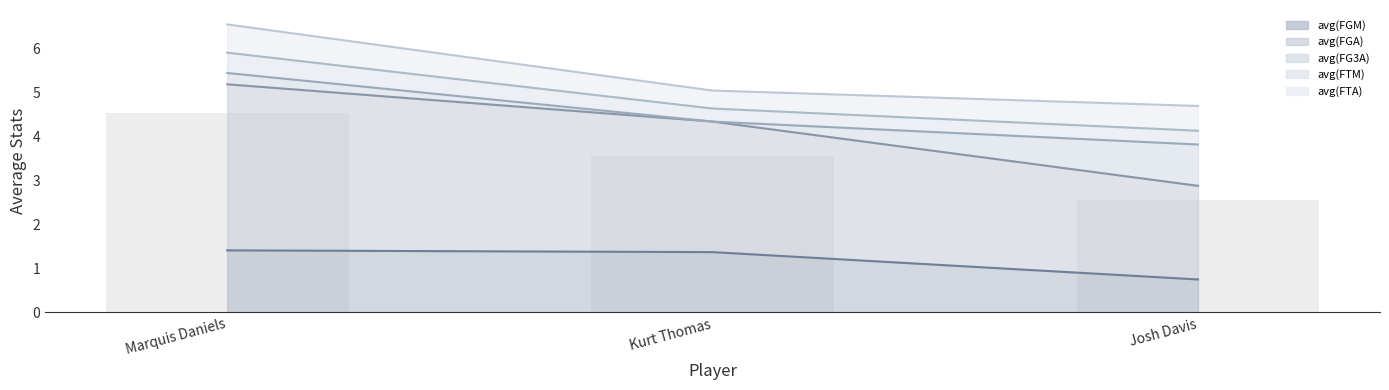

What position from the right is Josh Davis?

1